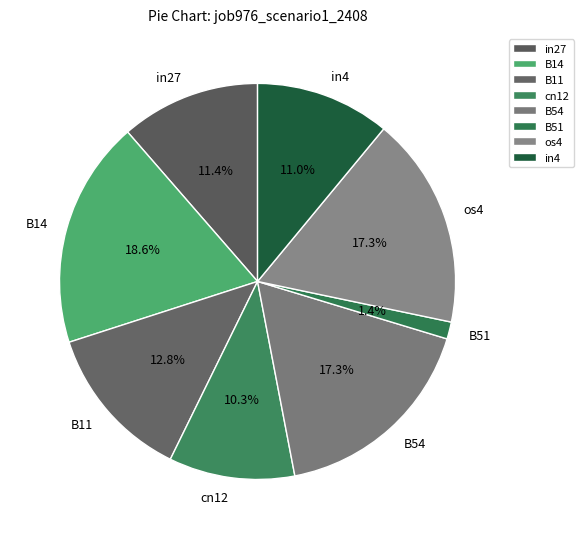

What percentage is the B11 slice, to the nearest percent?

13%